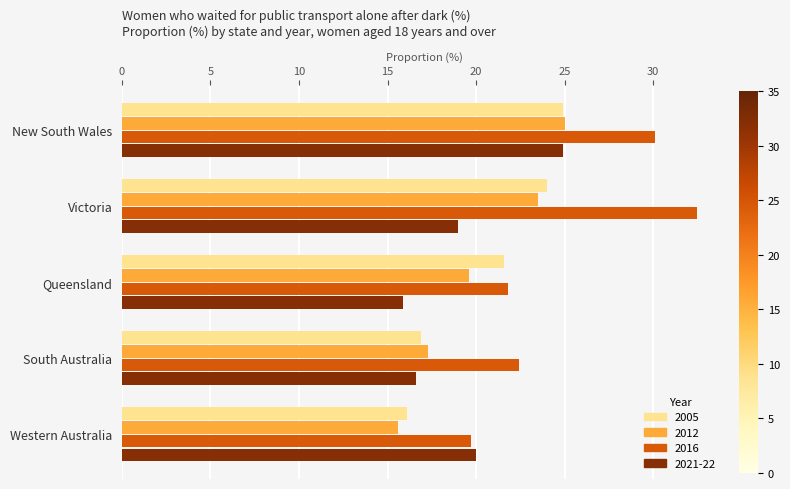

What is the total value across all series at Victoria?

99.0